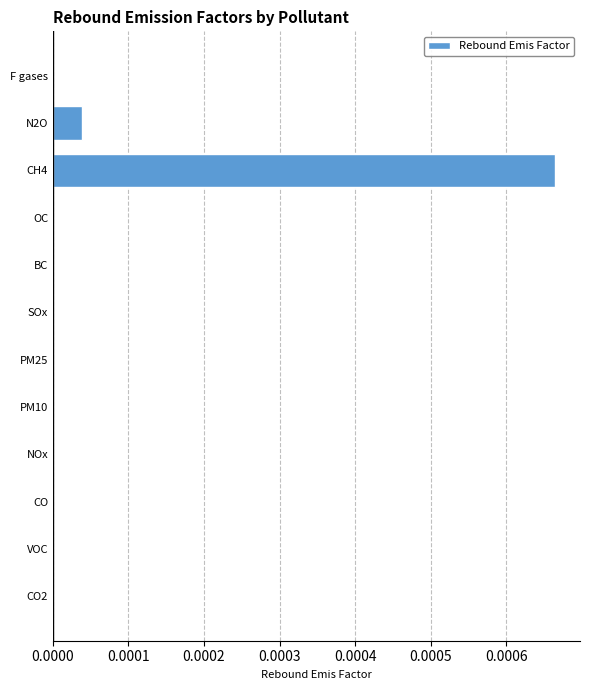

The chart shows a value of 0.0 at OC. True or false?

True